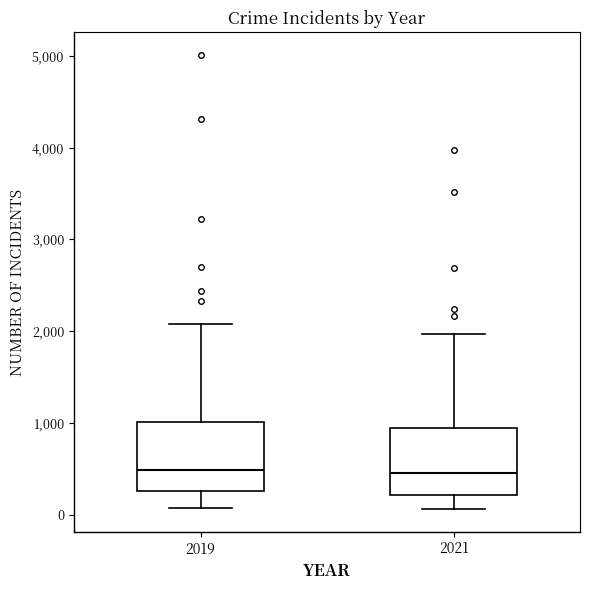

Reading left to right, transcribe this box plot: for each box, give where its median line is, the range the box spans, and where its two whiskers end, as read against the y-axis. The values are not printed on the chart, so give them approximately, as read against the axis.

2019: median 500, box 300 to 1000, whiskers 100 to 2100
2021: median 500, box 200 to 900, whiskers 100 to 2000